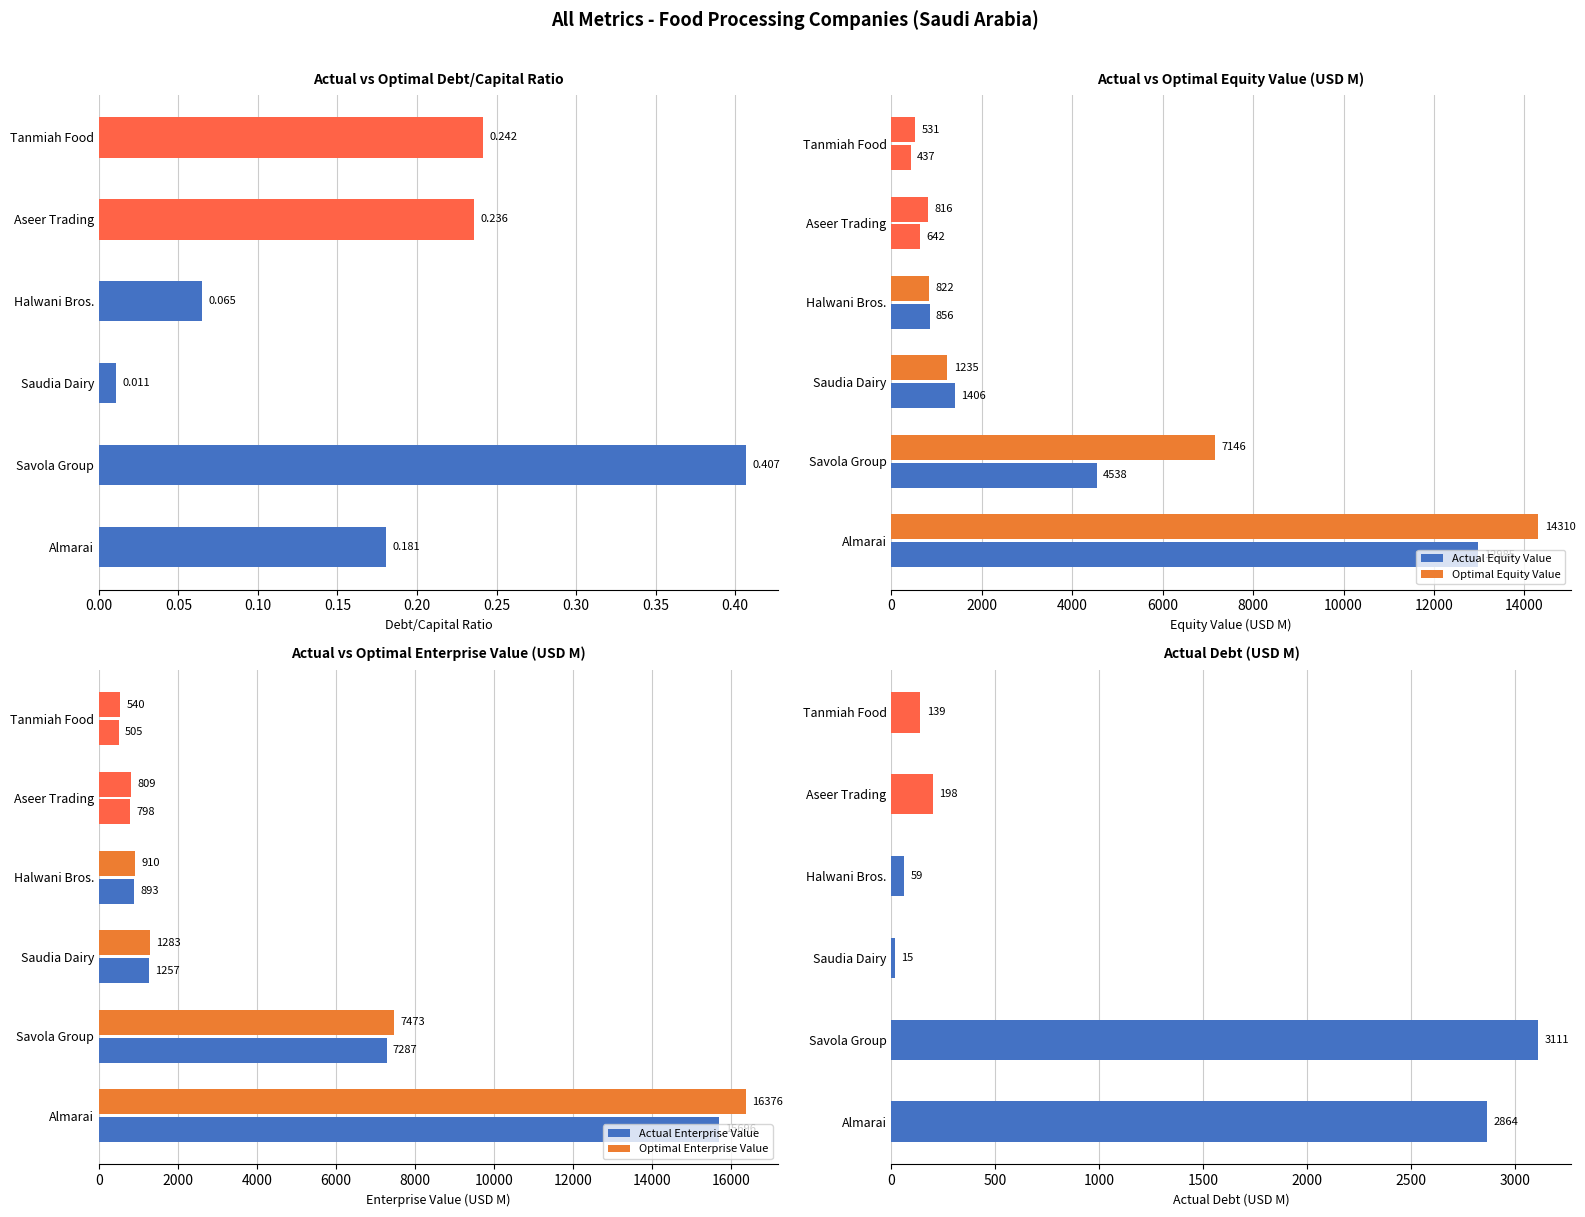

What is the approximate value of Actual Enterprise Value at Almarai?

15696.4